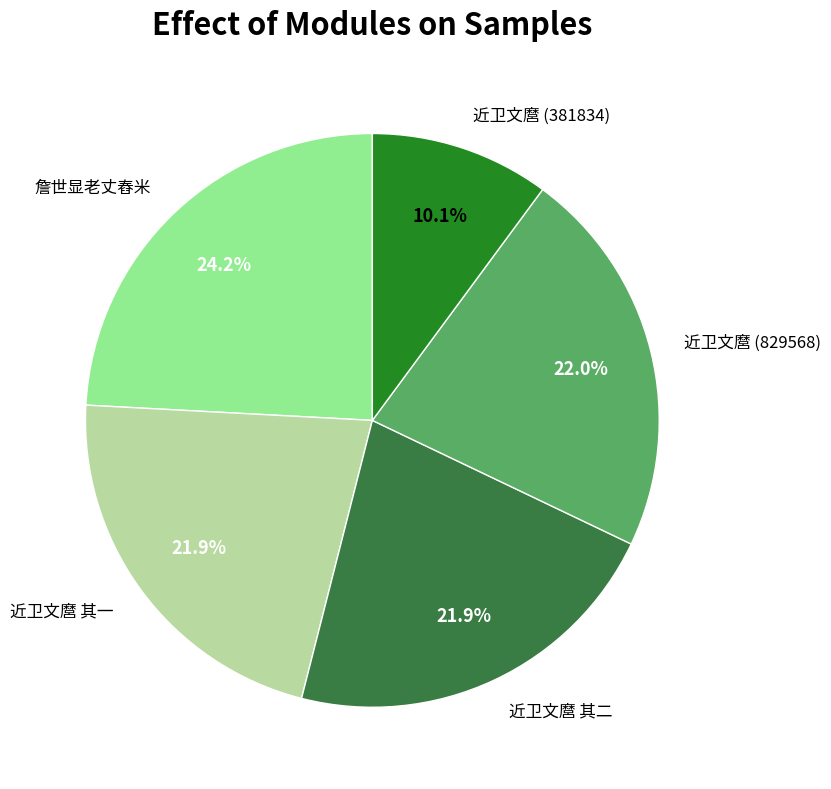

Count the number of slices in the pie.

5